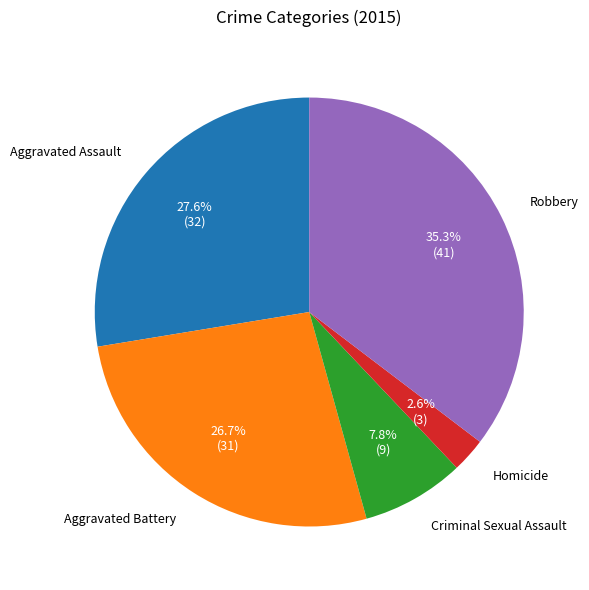

Which category has the smallest portion of the pie?

Homicide